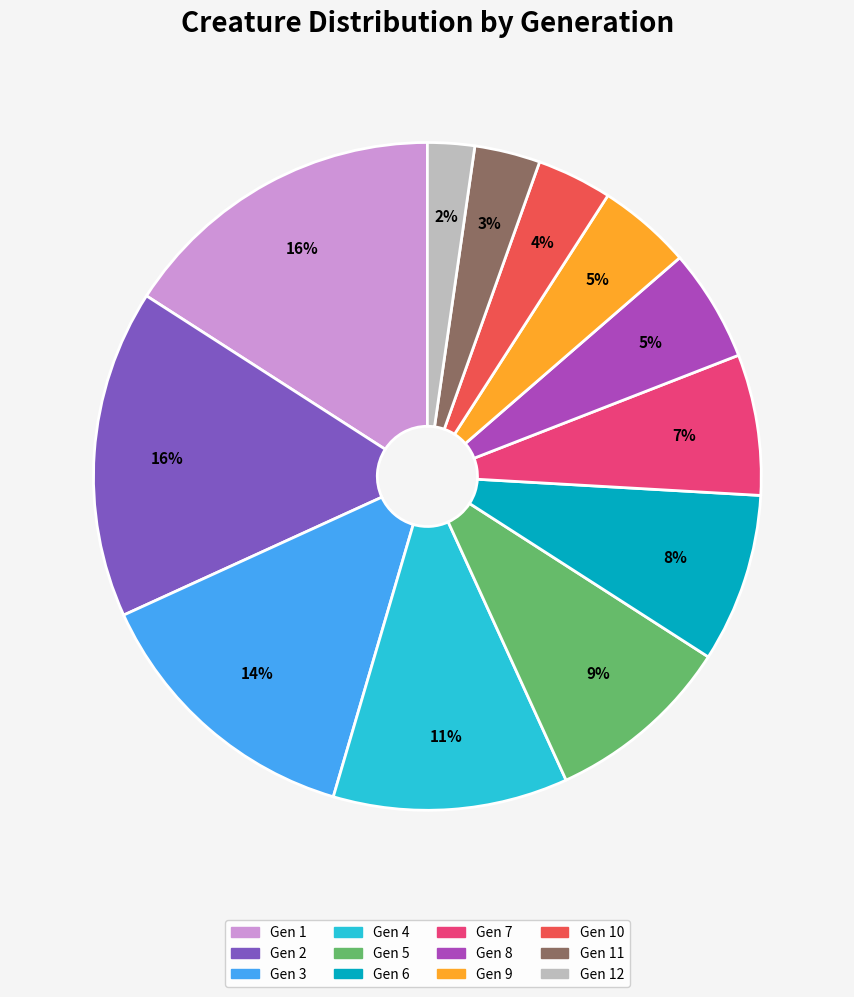

How many slices are in this pie chart?

12